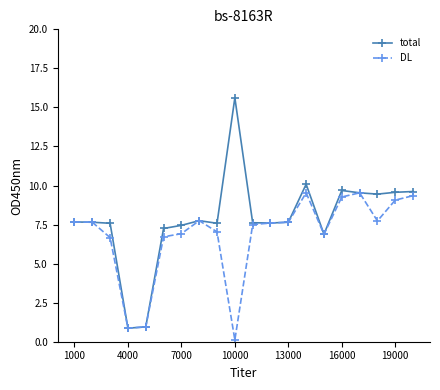

What is the value of the DL point at the 16th from the left?

9.3